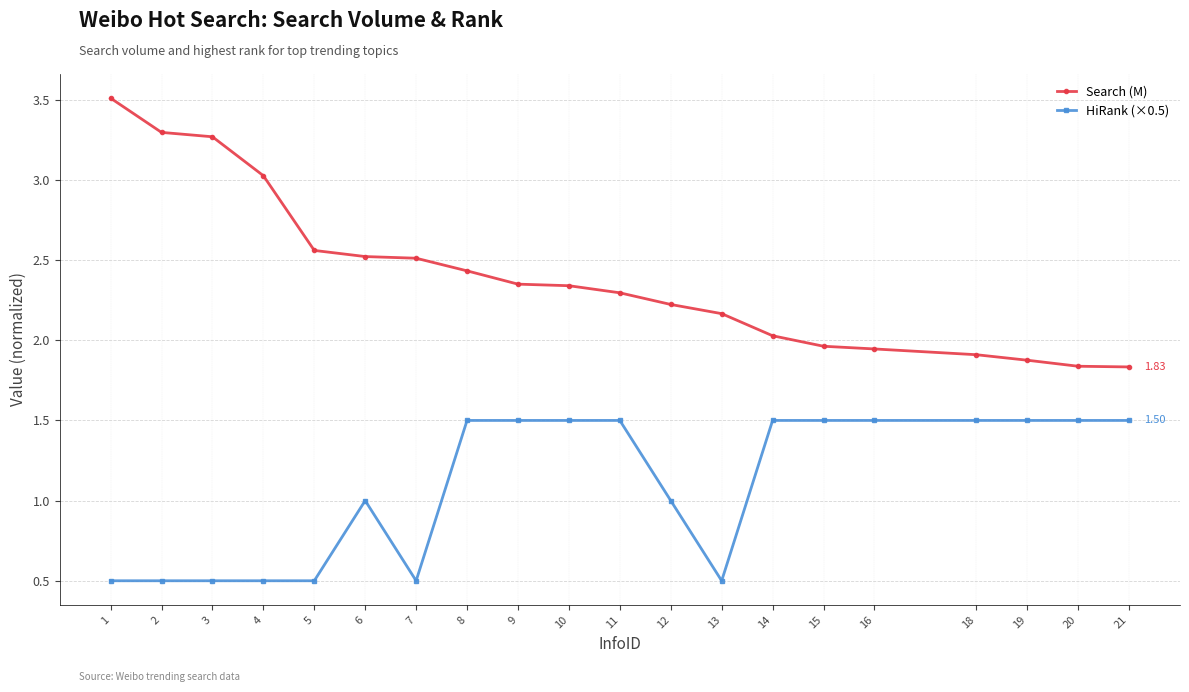

True or false: HiRank (×0.5) and Search (M) cross at least once.

False